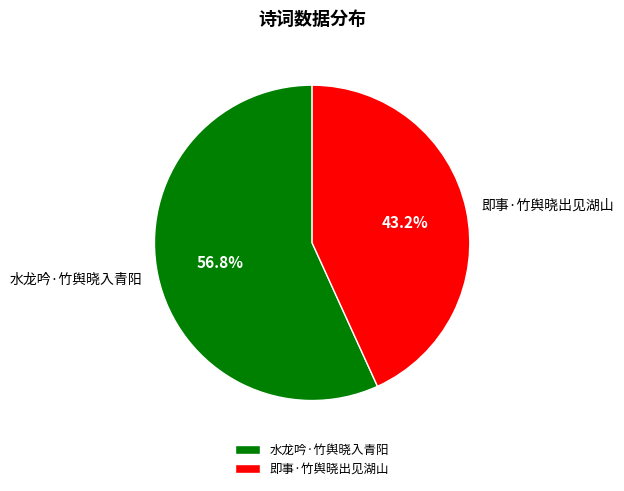

Is 即事·竹舆晓出见湖山 the majority of the pie?

No